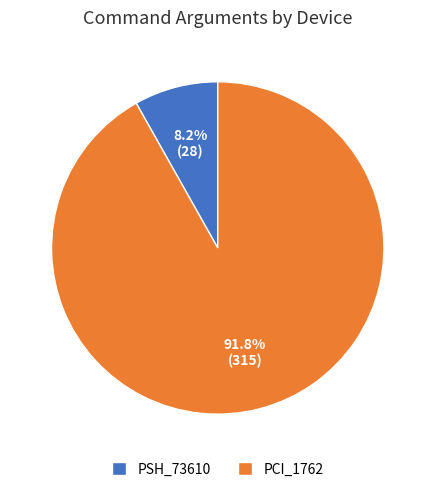

Combined, do PCI_1762 and PSH_73610 account for over 50%?

Yes